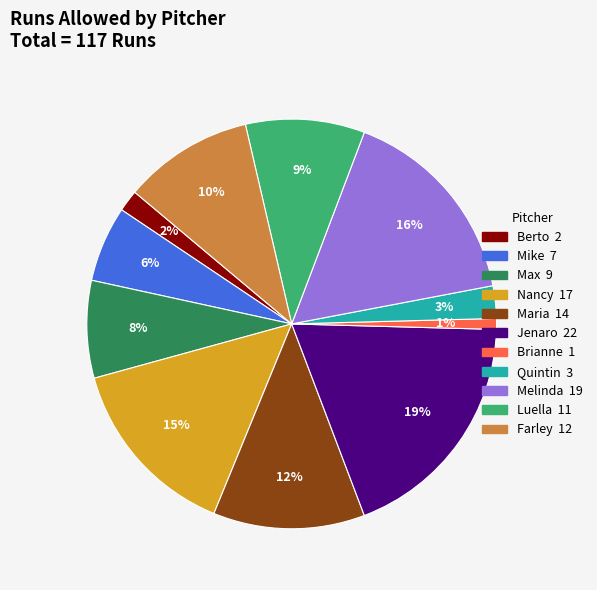

Approximately how many times larger is the value at Farley compared to Melinda?

0.6